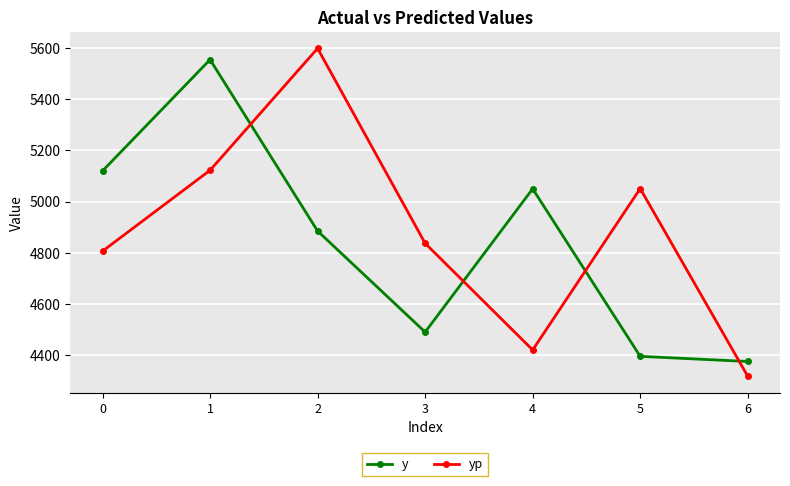

At which category does y reach its first local peak?

1